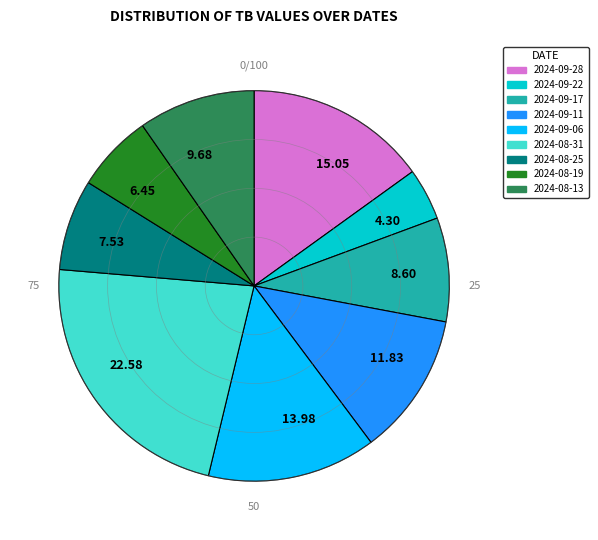

Does any single category account for the majority?

No